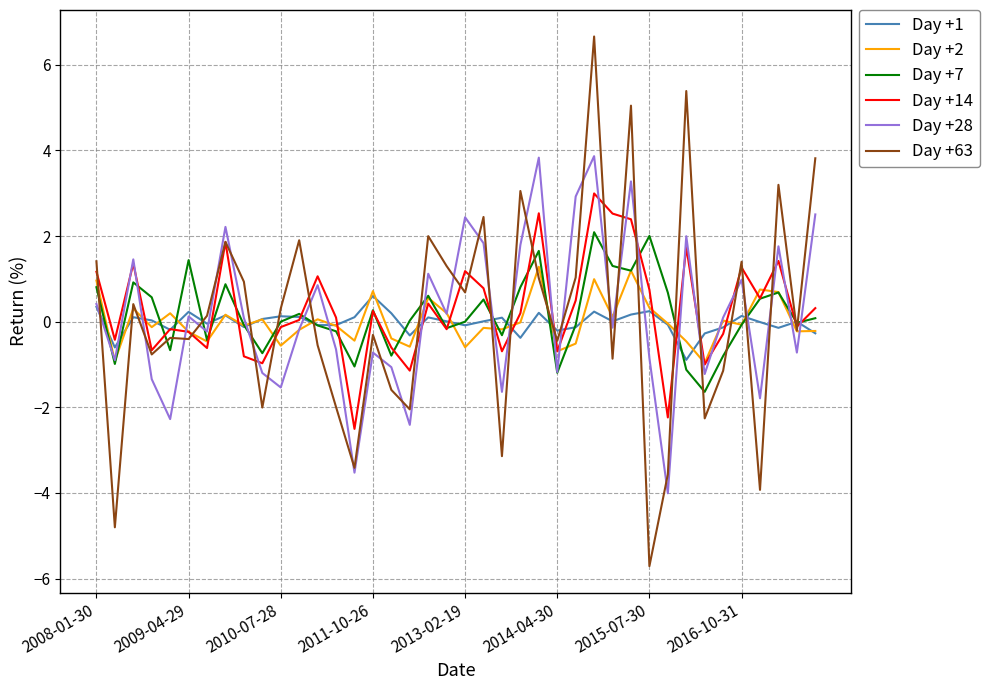

What are all the series names shown in the legend?

Day +1, Day +2, Day +7, Day +14, Day +28, Day +63